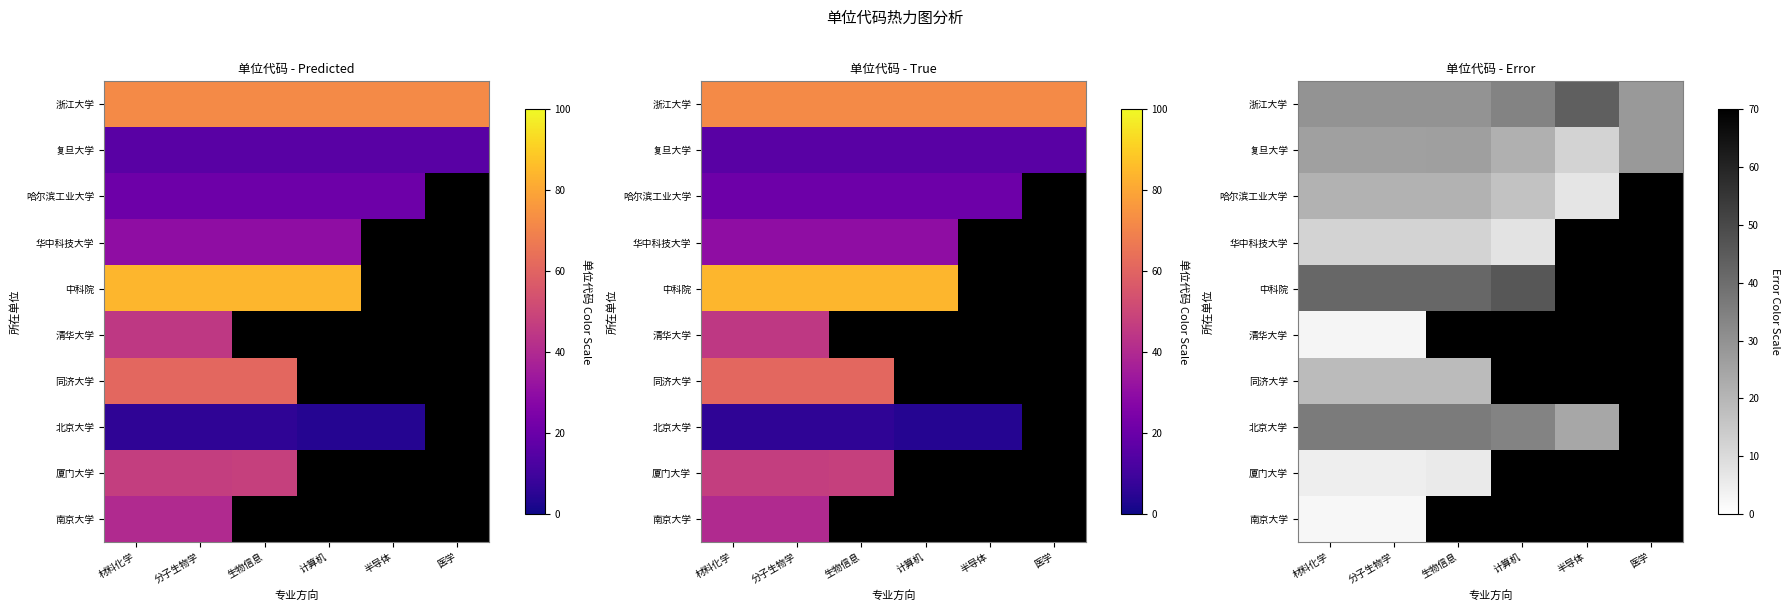

At which label does 清华大学 reach its peak?

材料化学